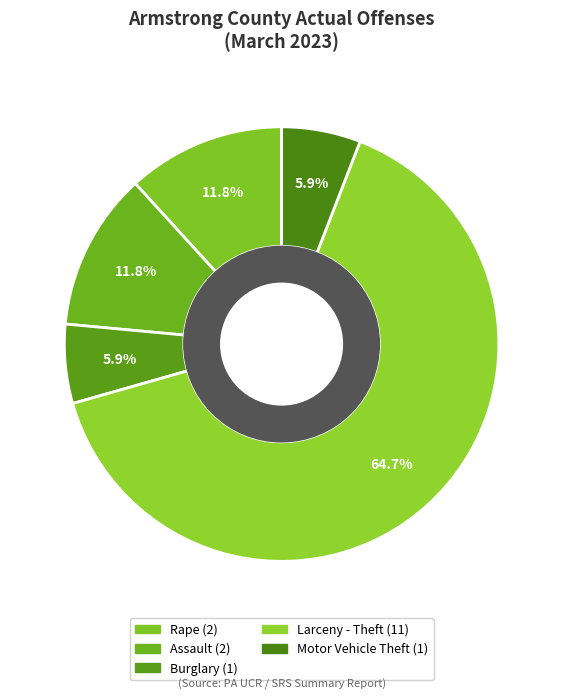

What percentage is NOT represented by Burglary?

94.1%